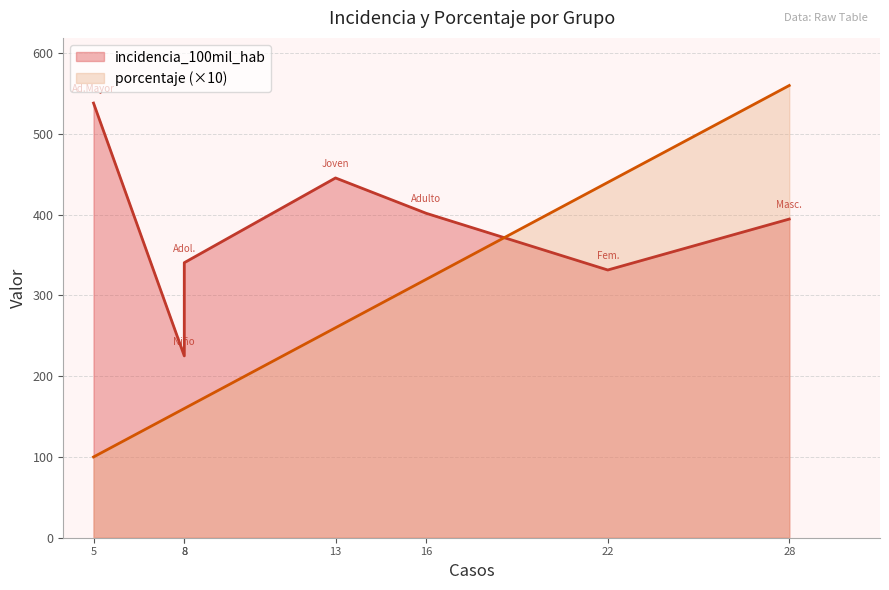

At Joven (18 a 29 años), list the series in order from smallest to largest.

porcentaje, incidencia_100mil_hab